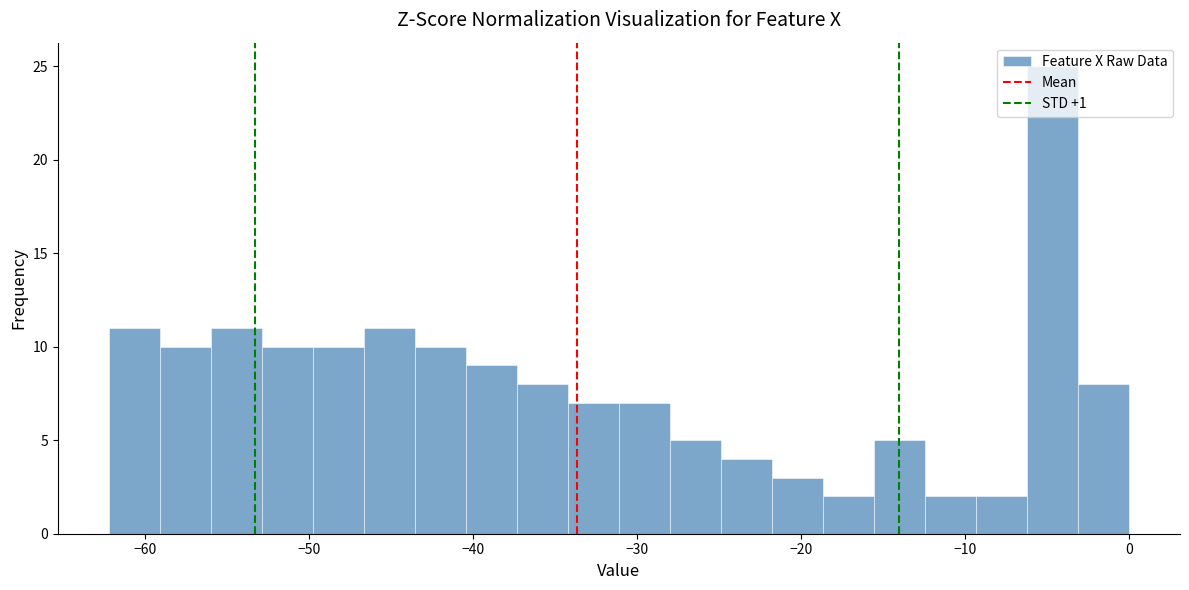

Around what value on the x-axis is the tallest bar? Give the approximate position of its centre, as read against the axis.

-5